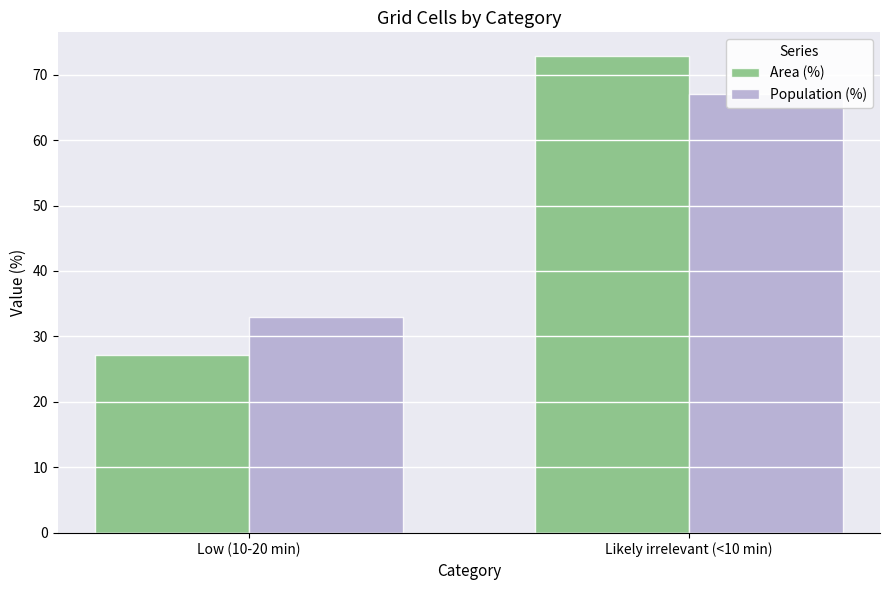

Reading left to right, extract all data points from this chart.

Area (%): Low (10-20 min)=27.2	Likely irrelevant (<10 min)=72.8
Population (%): Low (10-20 min)=32.9	Likely irrelevant (<10 min)=67.1